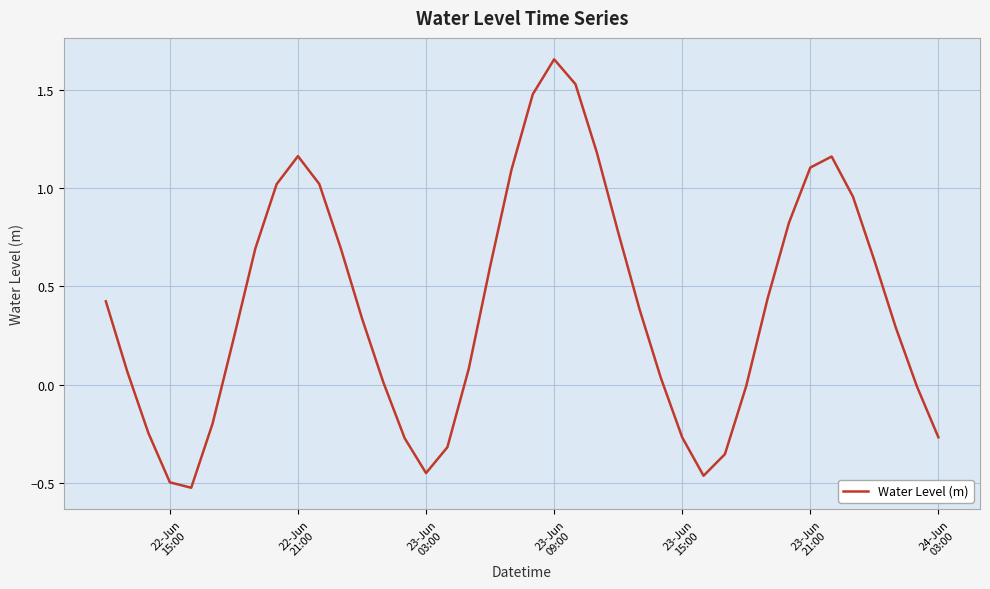

What is the difference between the maximum and minimum values?

2.2